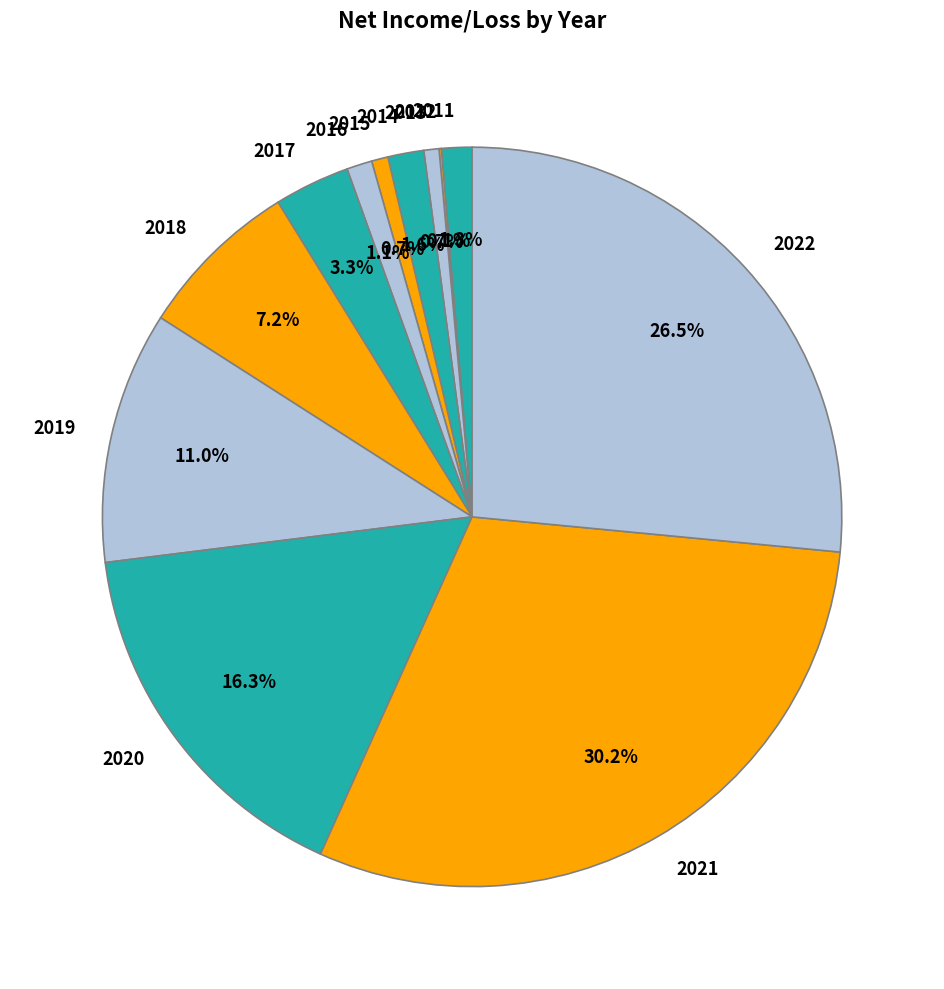

Between 2017 and 2011, which is larger?

2017